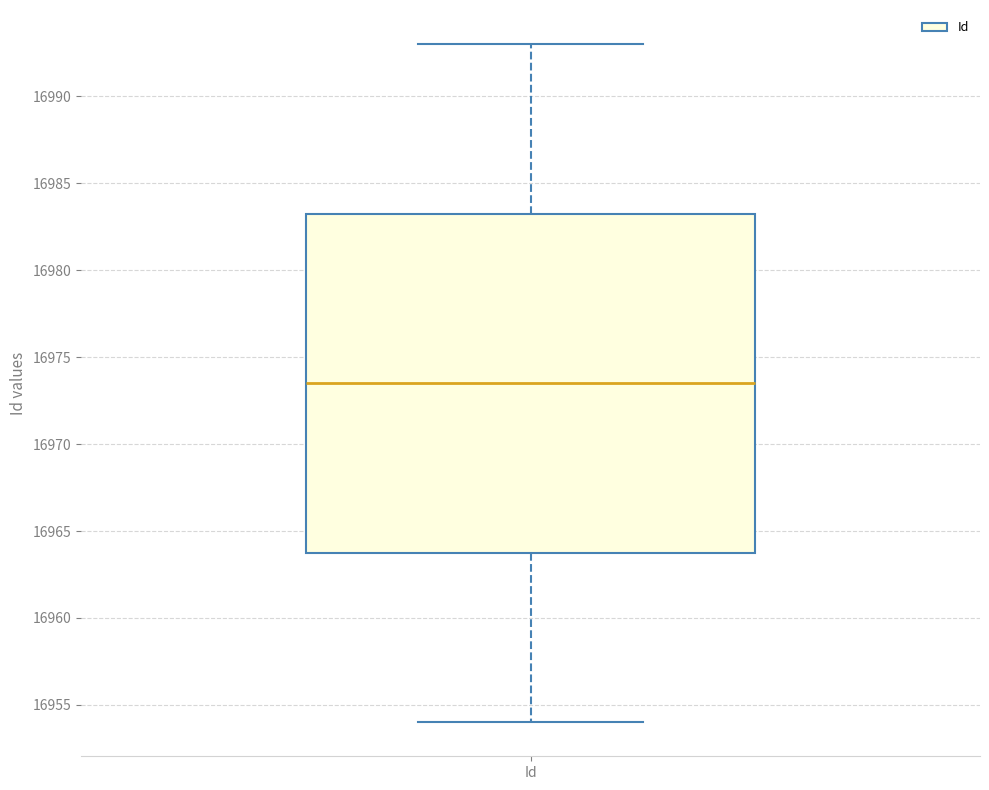

Where is the lower edge of the box for Id on the y-axis? The values are not printed on the chart, so give them approximately, as read against the axis.

16964.0